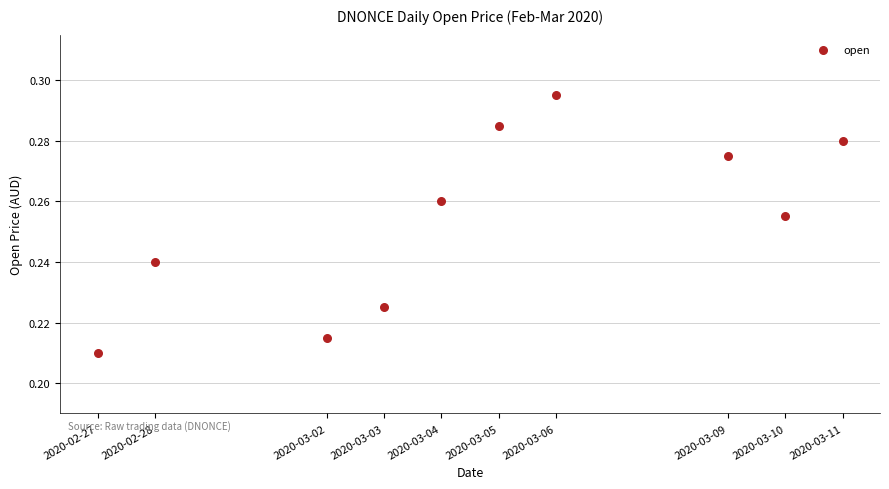

What is the average X value?

1583340480.0